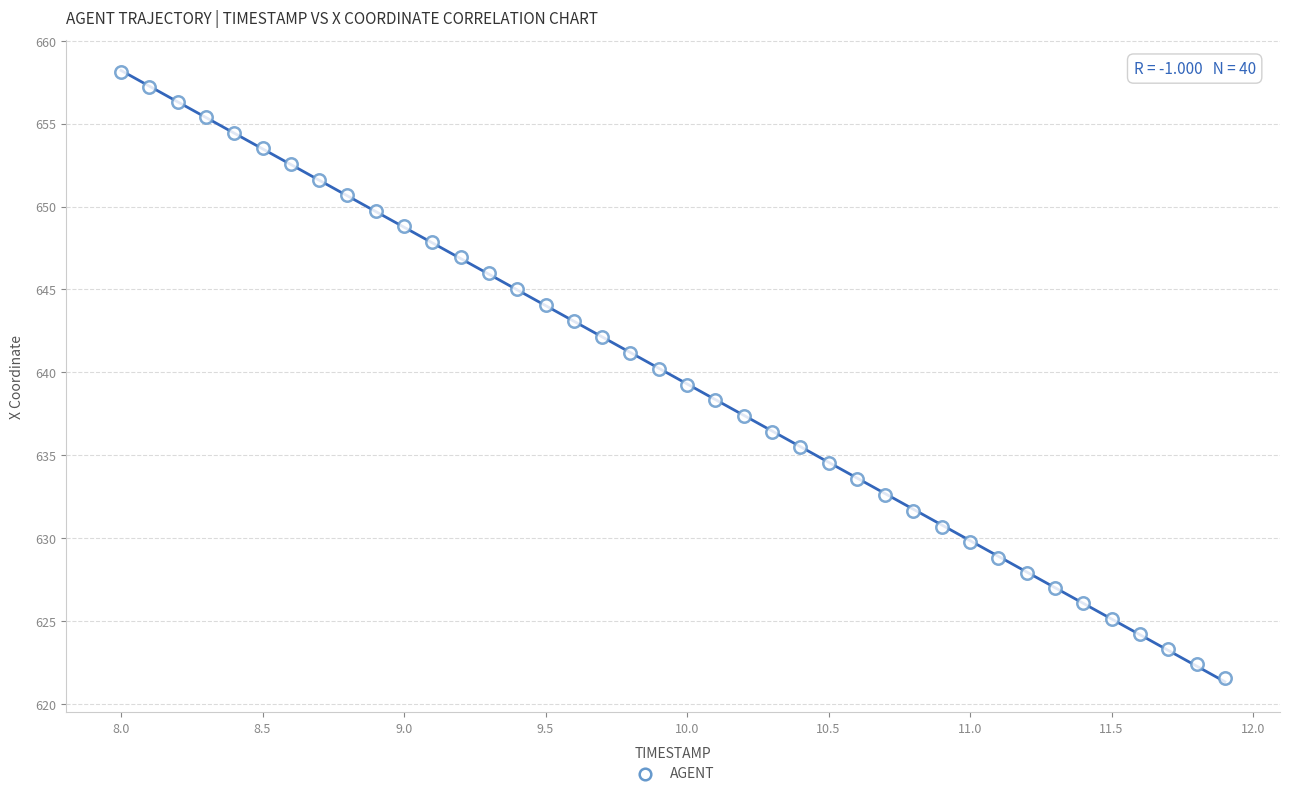

What is the range of Y values (max minus min)?

36.6